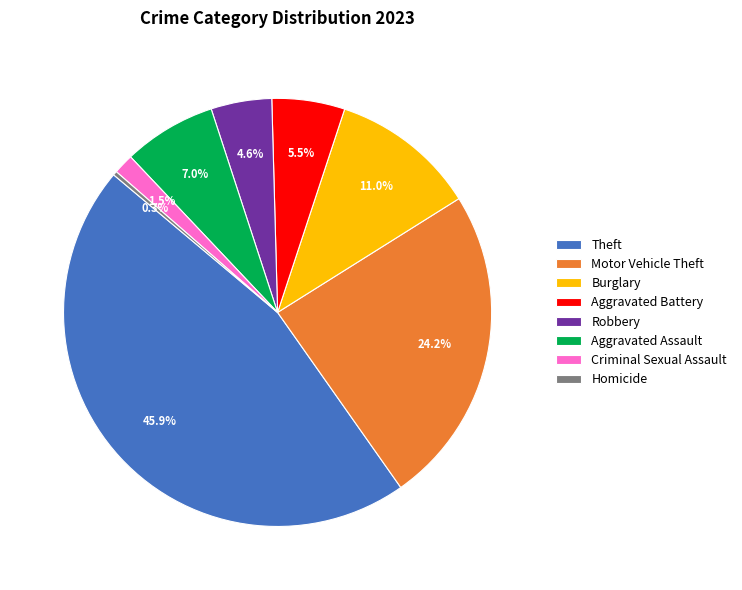

True or false: Criminal Sexual Assault accounts for 15% of the total.

False